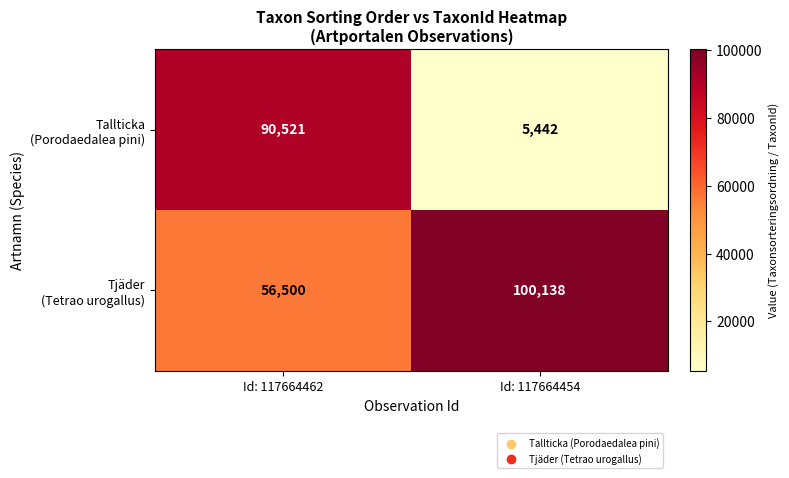

What is the greatest value displayed?

100138